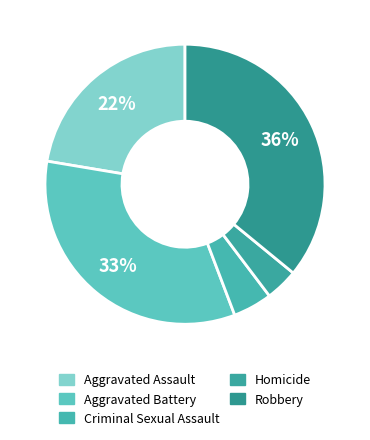

How many slices are in this pie chart?

5